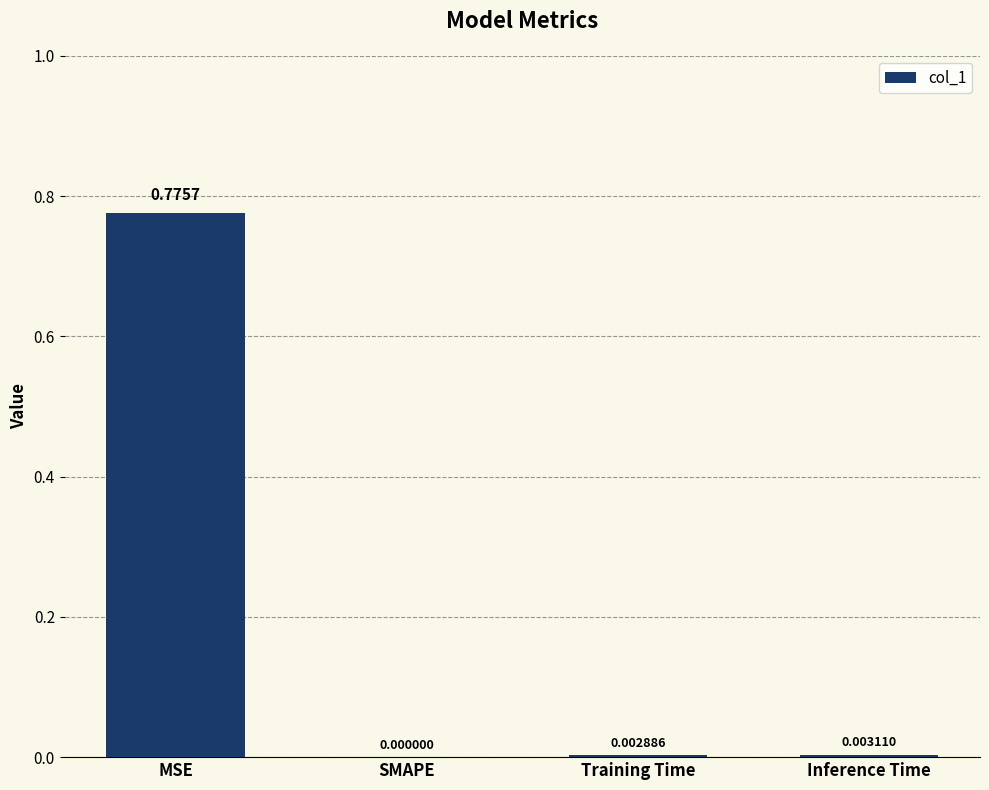

How many distinct data groups are displayed?

1